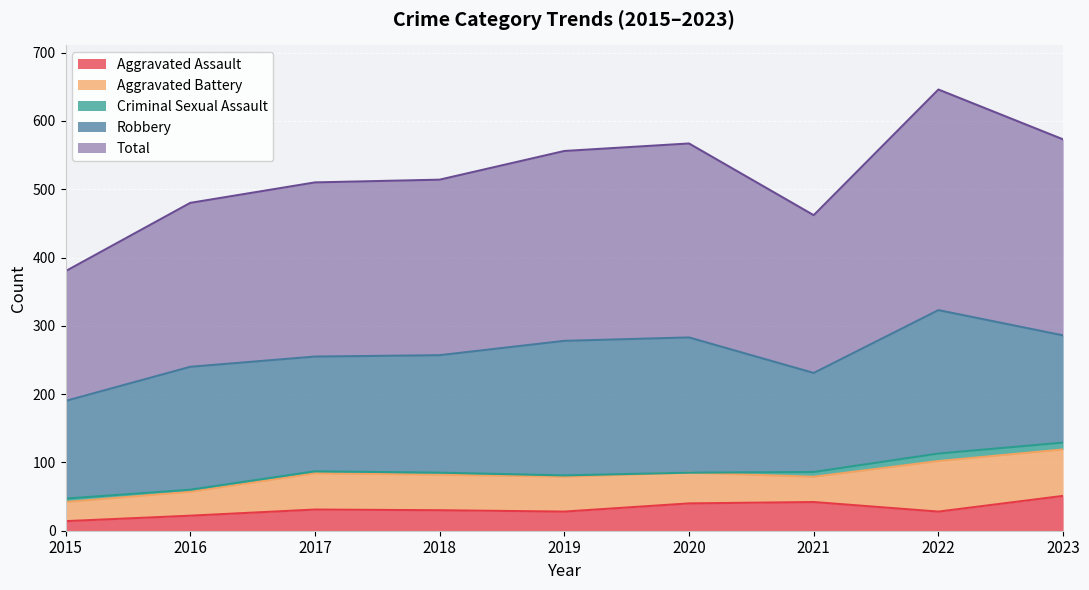

What is the sum of the Total values at 2017 and 2023?

542